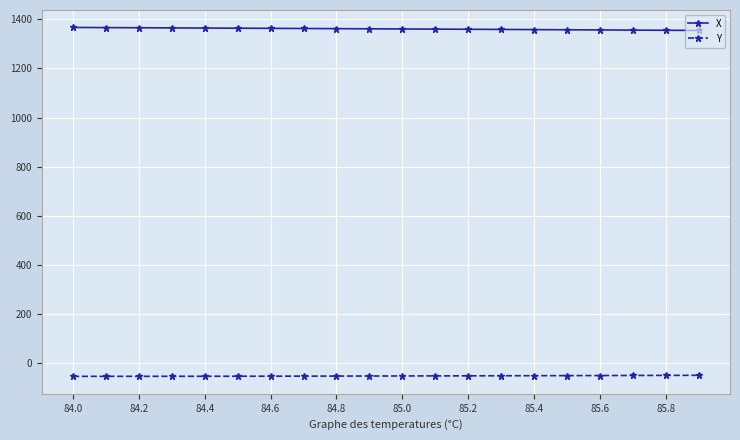

True or false: X and Y intersect in this chart.

False